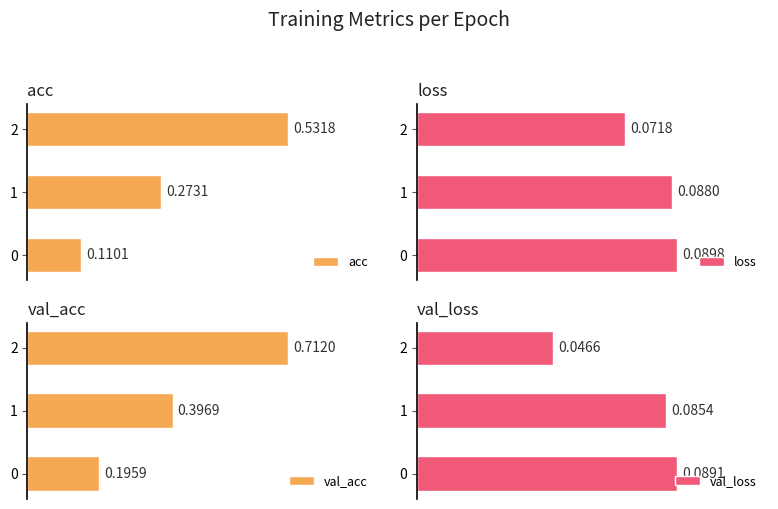

Which category has the lowest value in the loss series?

2